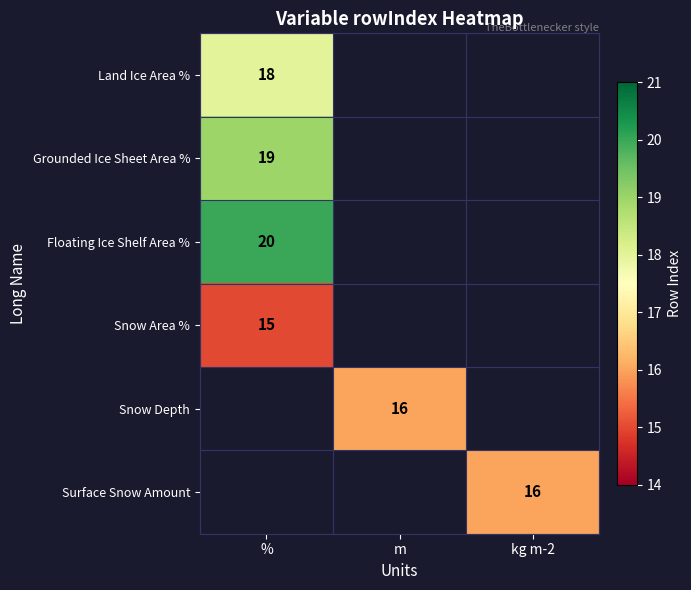

The Surface Snow Amount series shows 16 at kg m-2. True or false?

True